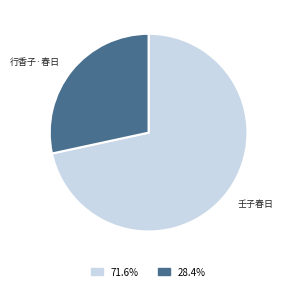

Is there a majority slice in this chart?

Yes